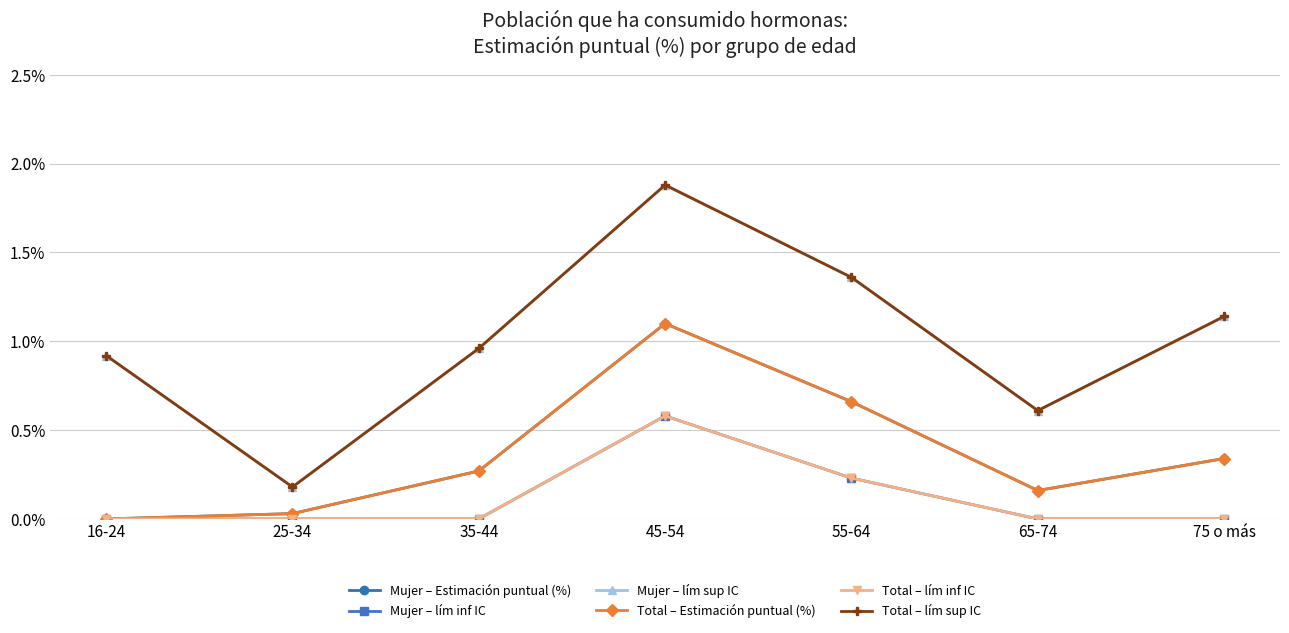

Is this an area chart (filled region under the line)?

No